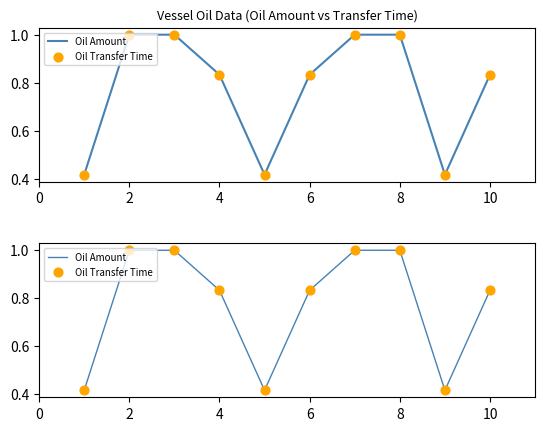

What are all the series names shown in the legend?

Oil Amount, Oil Transfer Time